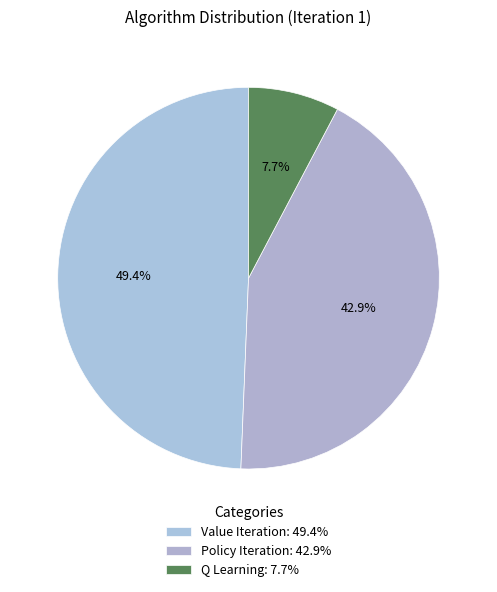

What percentage is the Q Learning slice, to the nearest percent?

8%